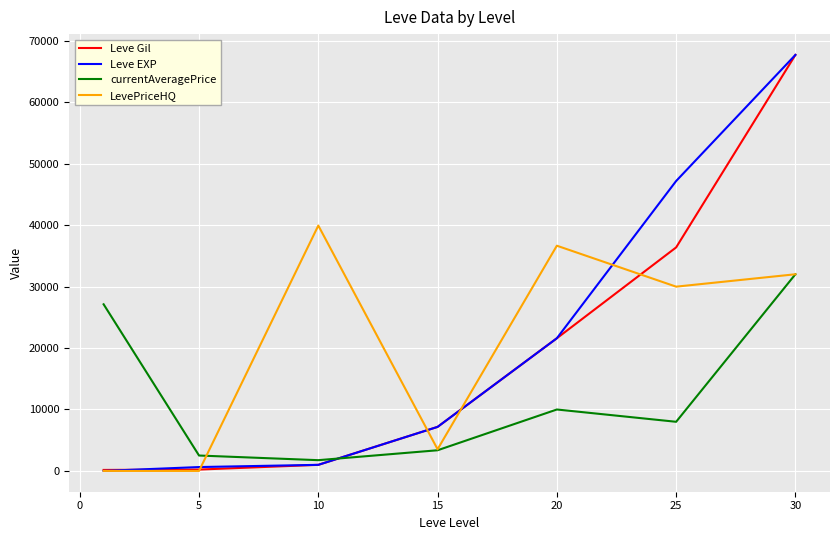

What is the maximum value shown in the chart?

67730.0